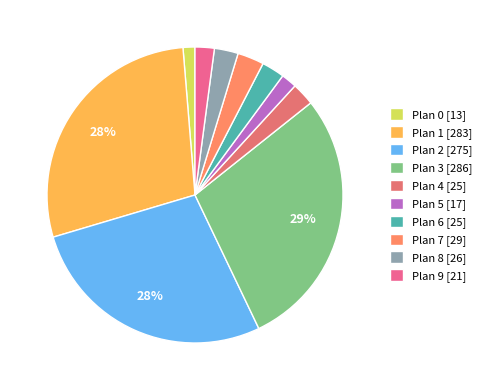

How many slices are in this pie chart?

10